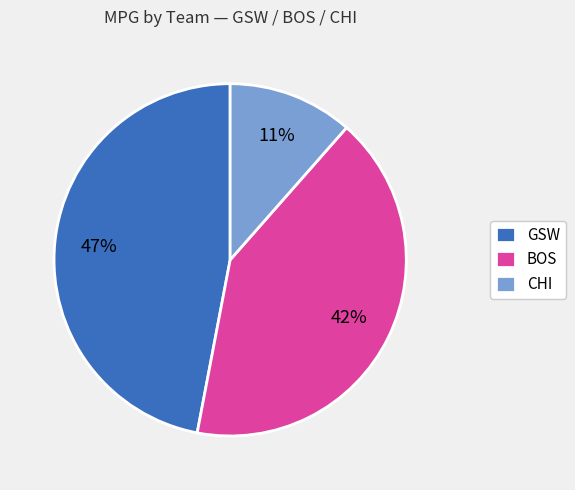

Combined, do GSW and CHI account for over 50%?

Yes